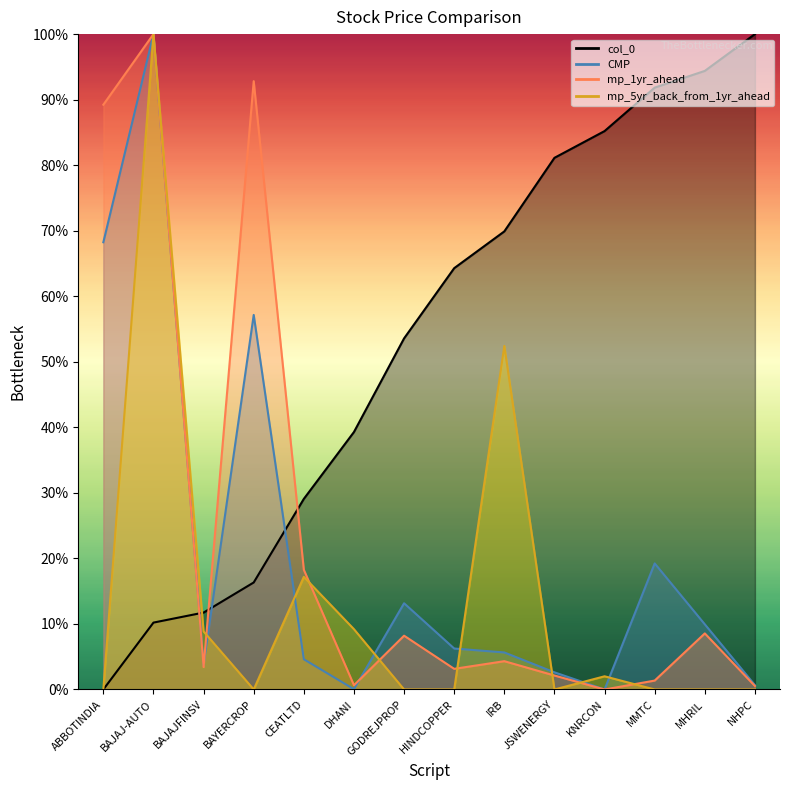

At which category is the sum across all series the highest?

BAJAJ-AUTO